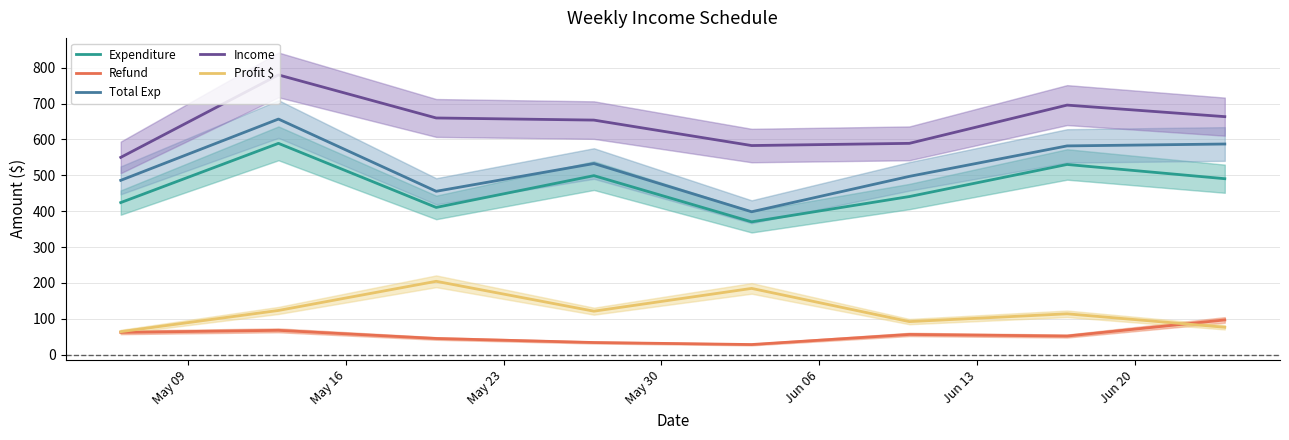

What is the highest value of the Expenditure series?

589.1